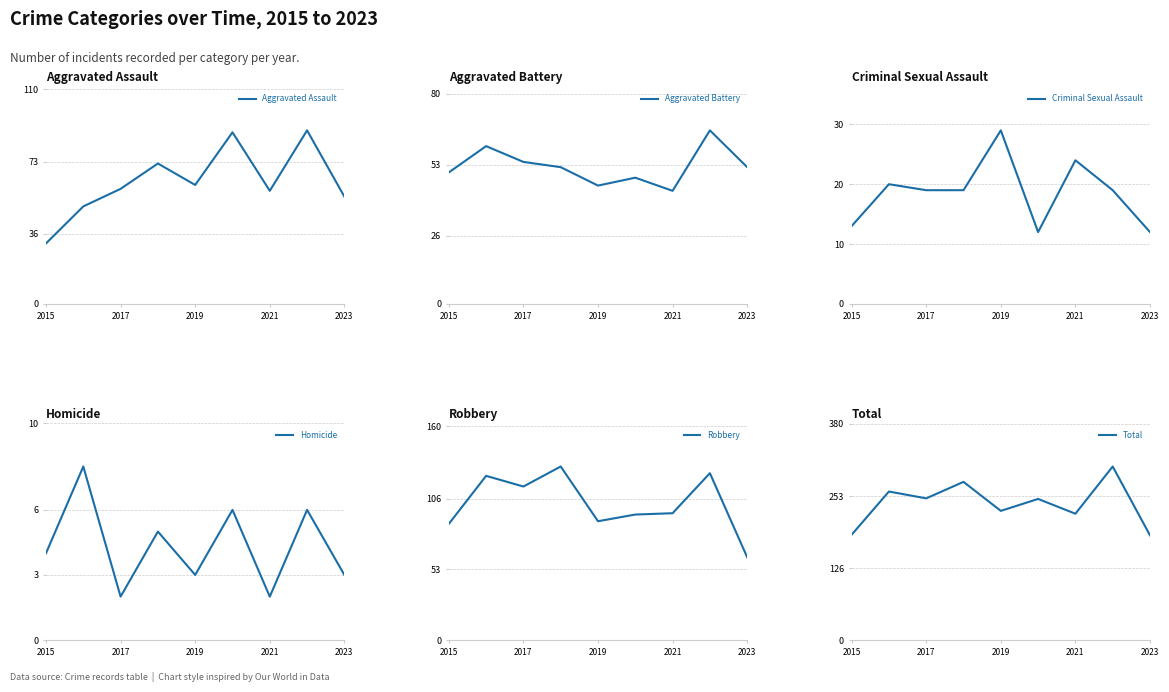

What position from the left is 2021?

4